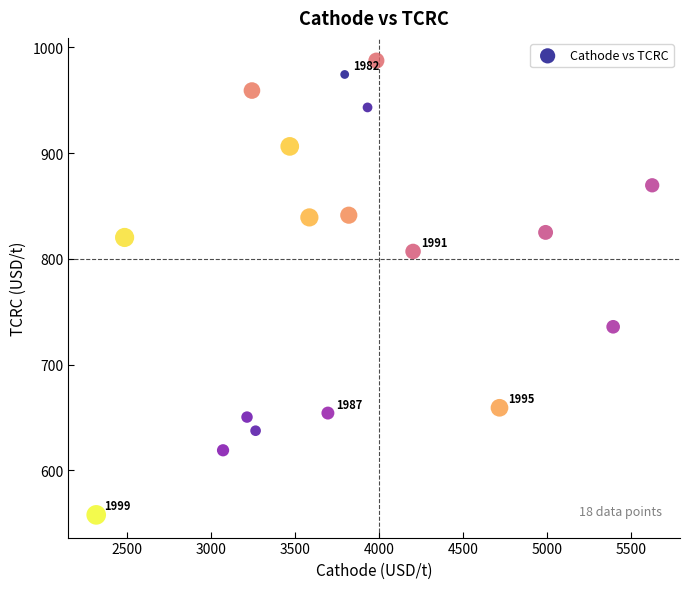

What is the range of X values (max minus min)?

3309.9